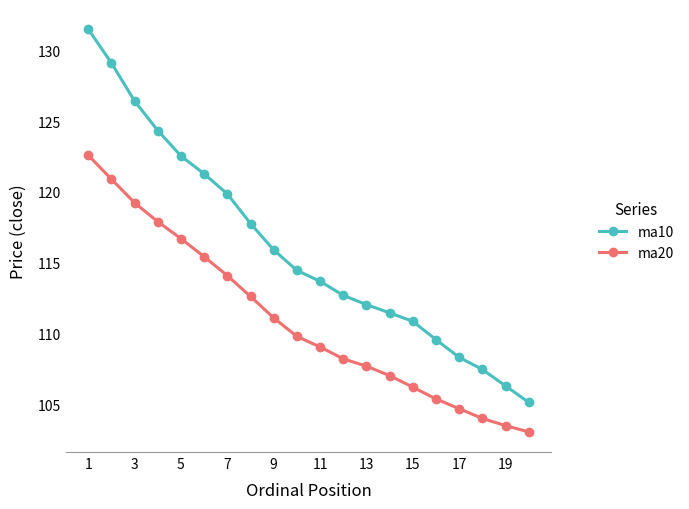

Rank the series by their average value, from lowest to highest.

ma20, ma10